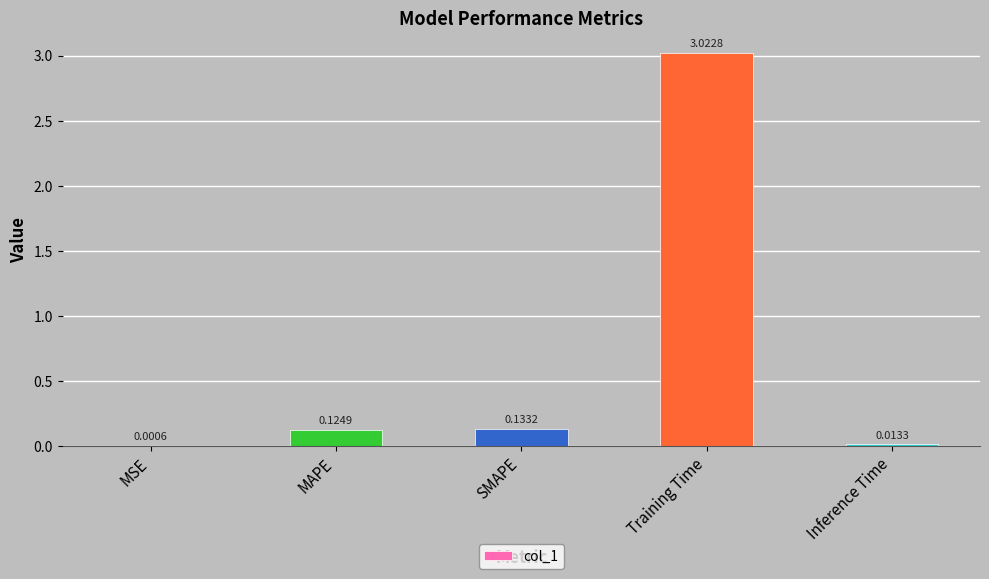

At which label is the value closest to 1?

SMAPE